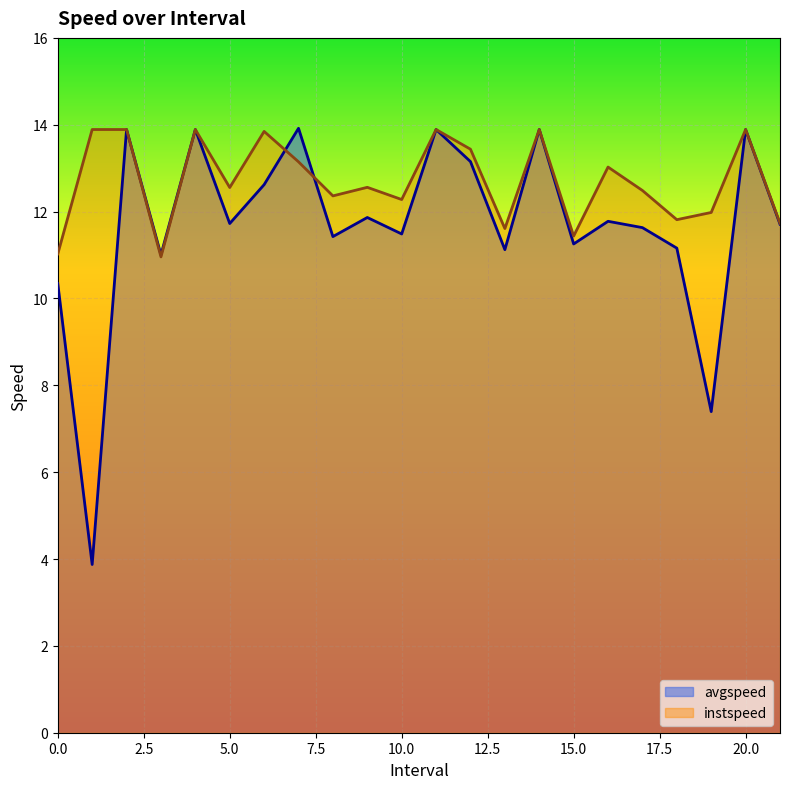

Which series has the largest total across all categories?

instspeed